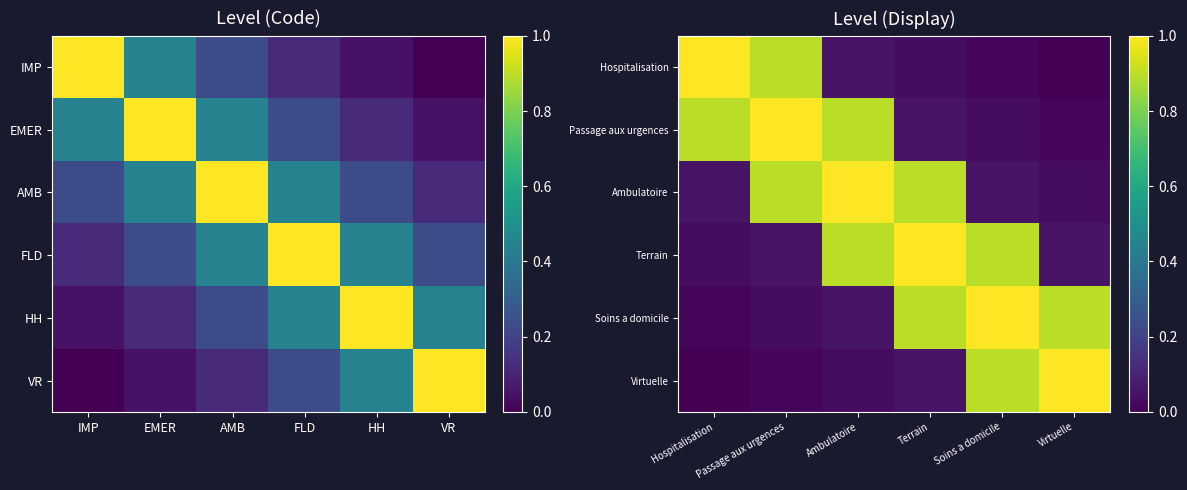

The value of Terrain at Passage aux urgences is 0.1. True or false?

False